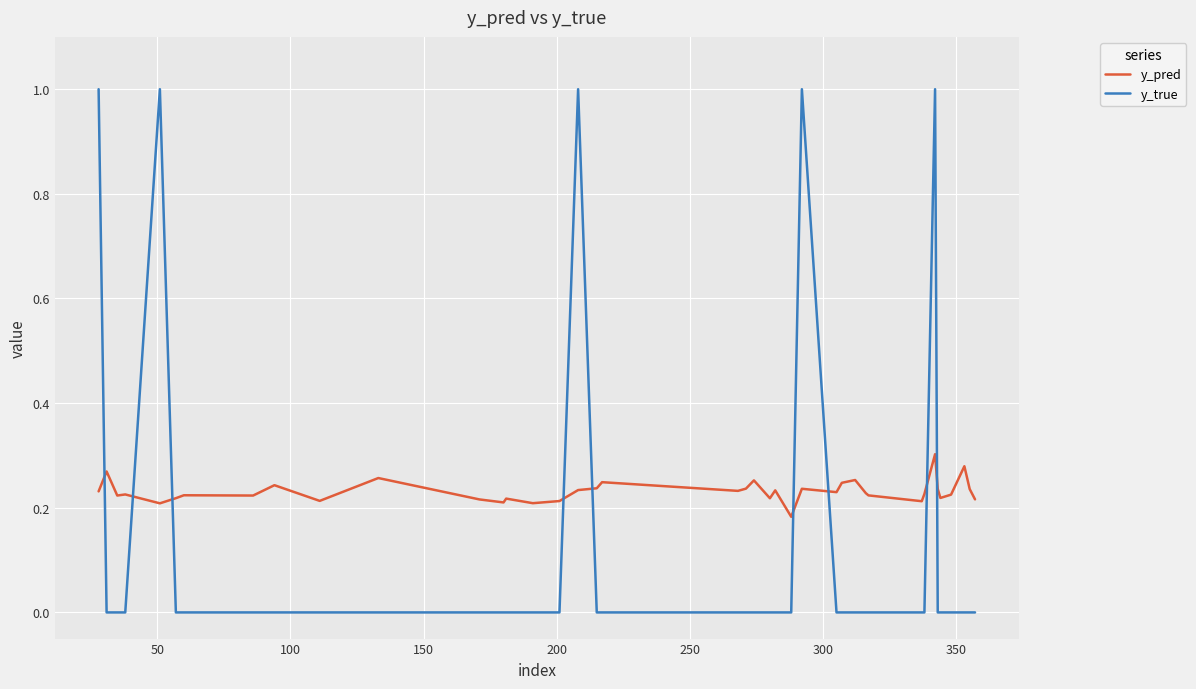

What is the maximum value for y_true?

1.0